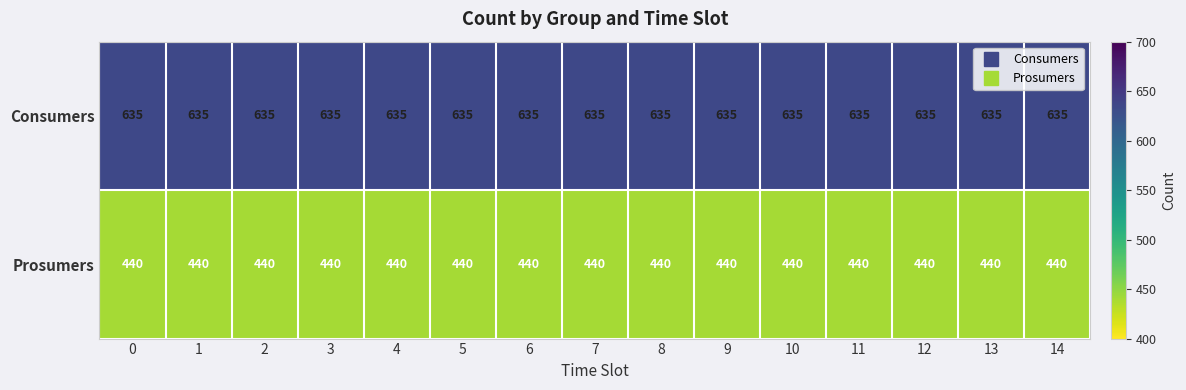

At 14, list the series in order from largest to smallest.

Consumers, Prosumers